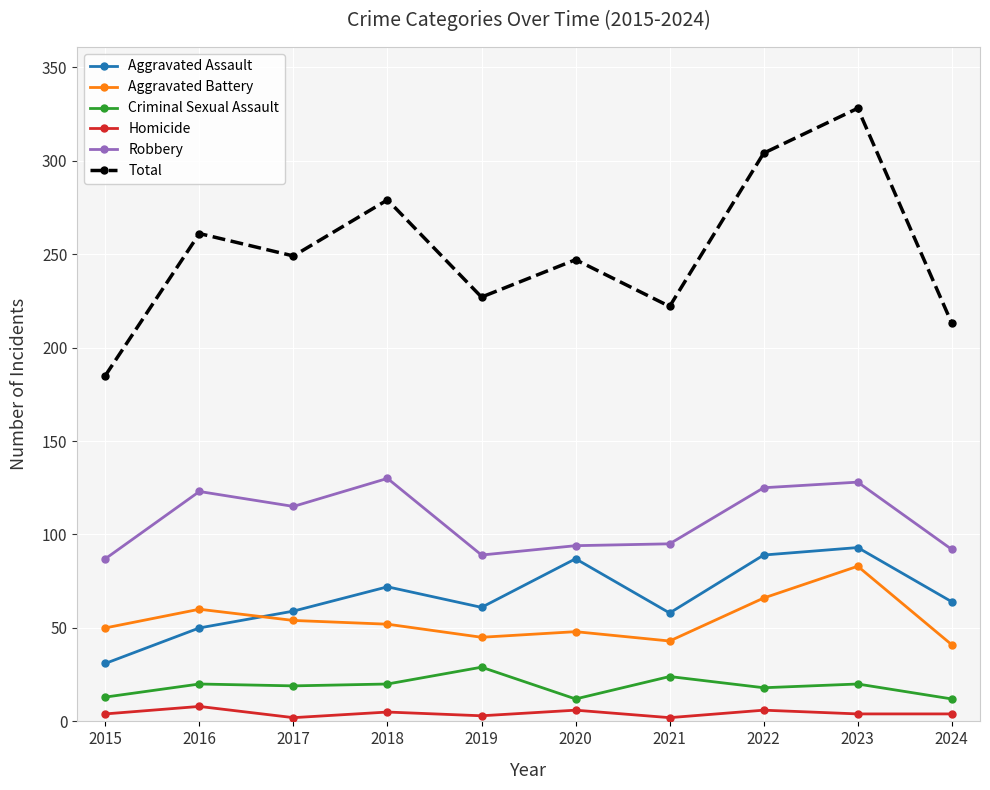

True or false: Total and Aggravated Battery intersect in this chart.

False